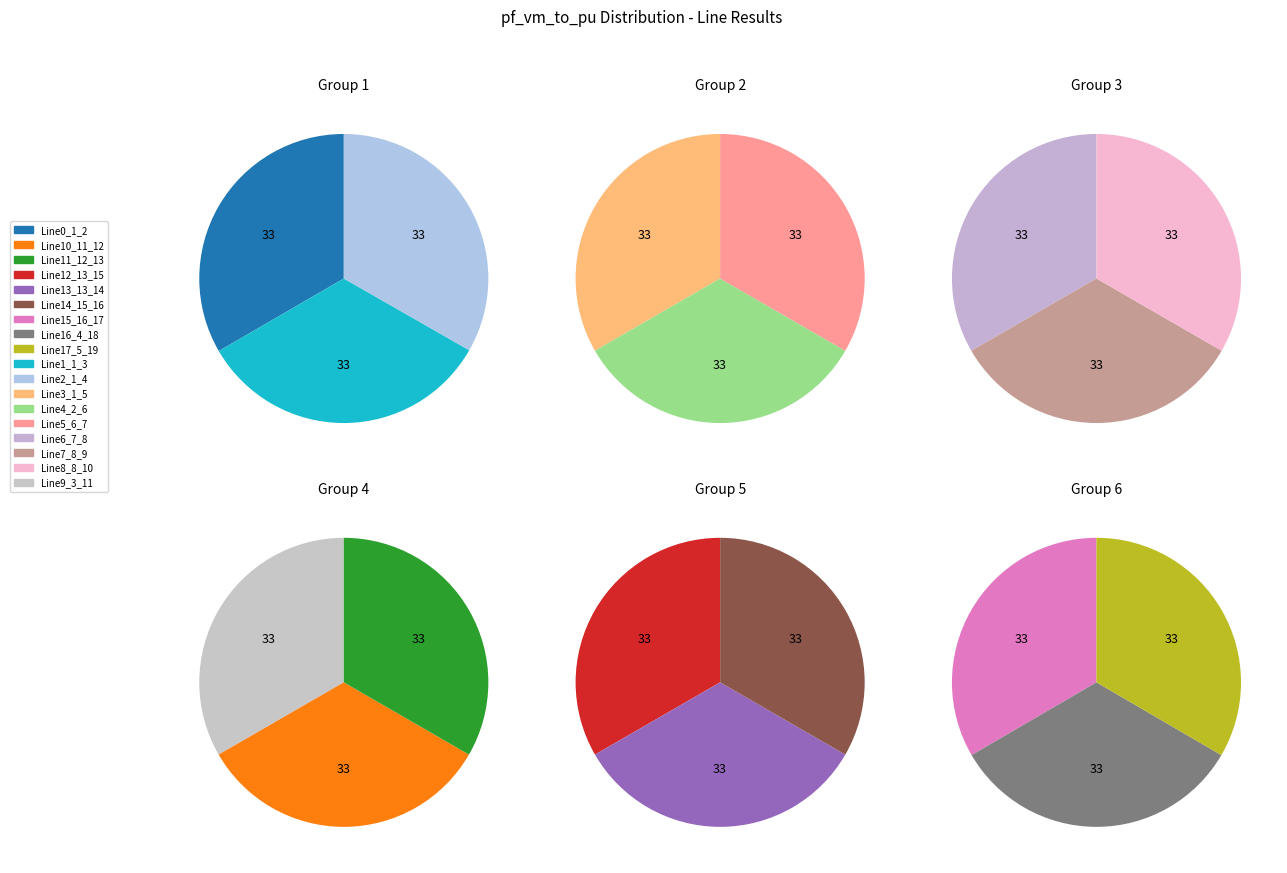

To the nearest percent, what portion does Line6_7_8 represent?

6%